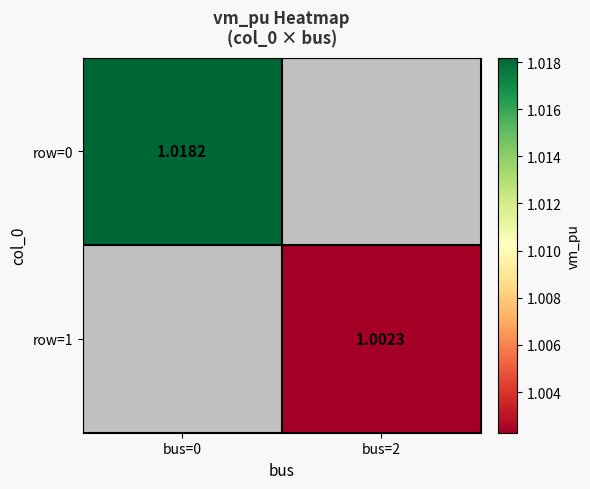

At how many categories does at least one series exceed 1?

2